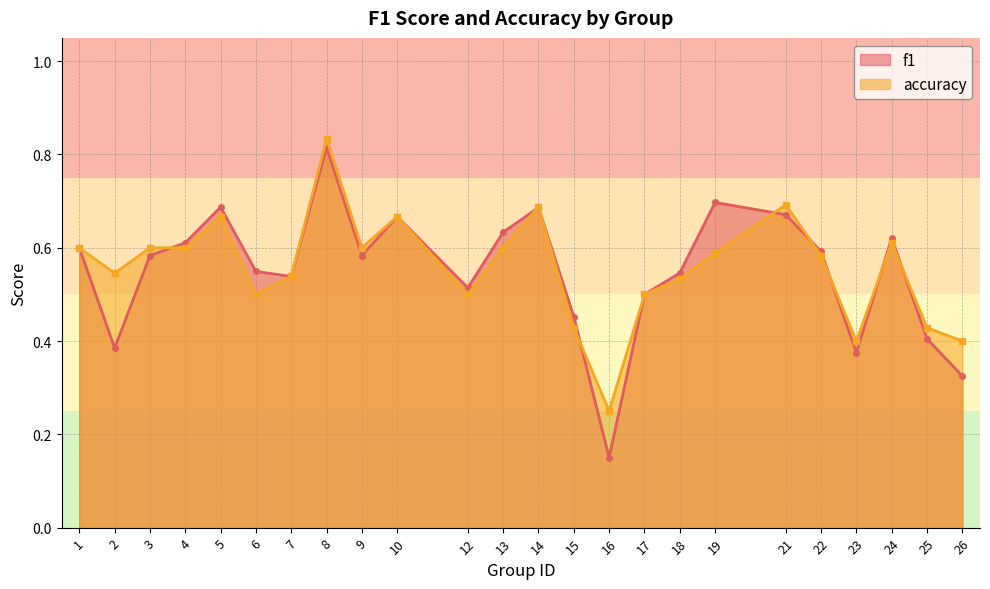

Does the chart display data point markers on the line(s)?

Yes